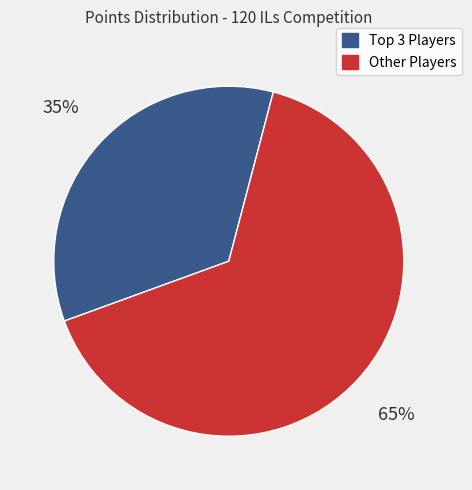

How many slices are in this pie chart?

2